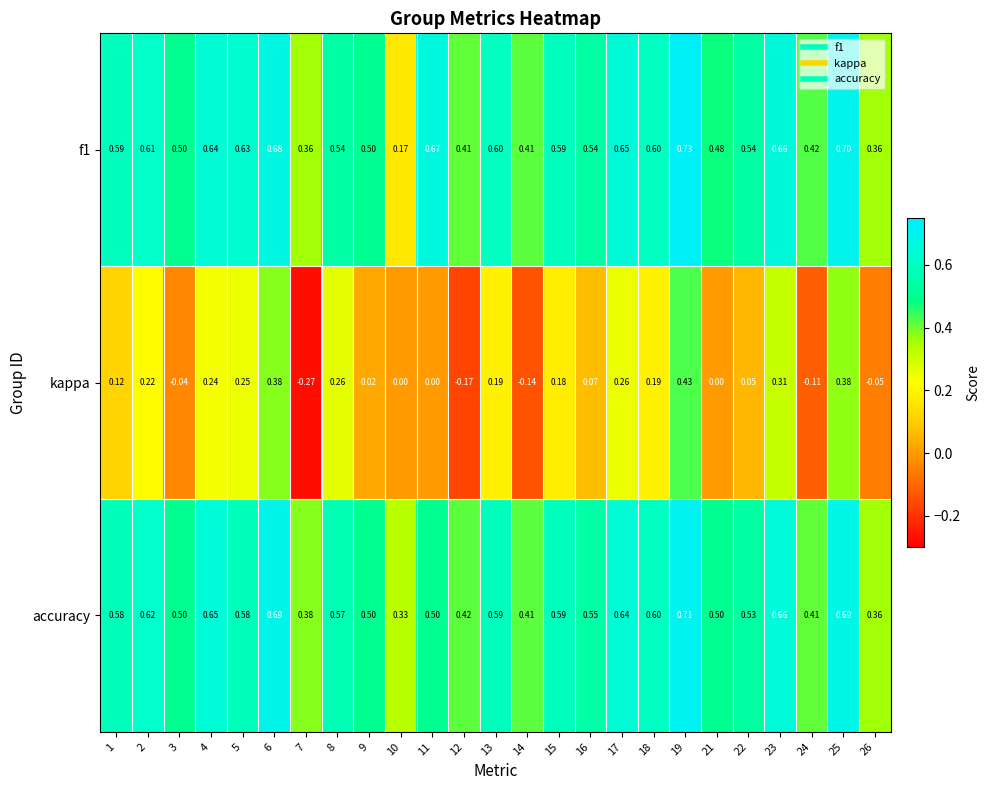

Is the value of kappa at 16 greater than the value of f1 at 25?

No